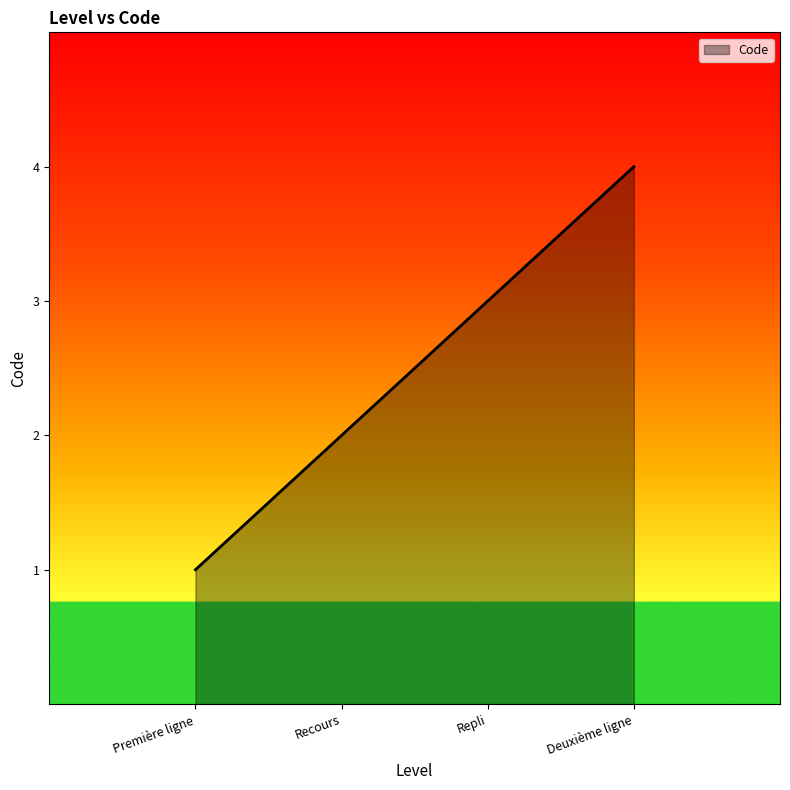

Count the values in the range 2 to 4.

3